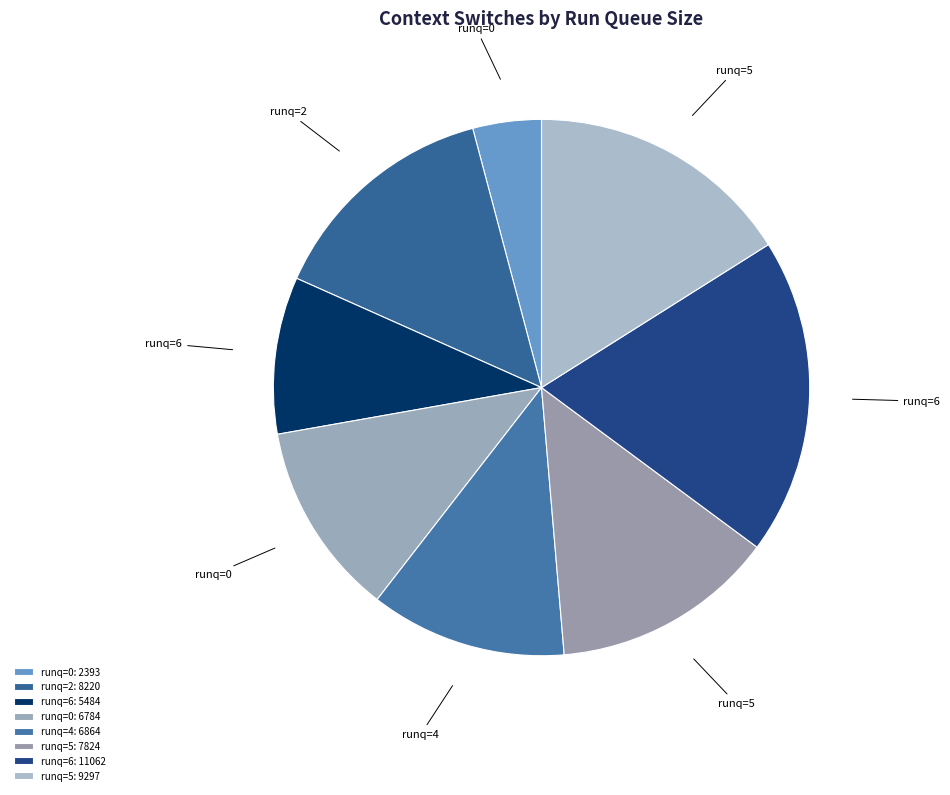

Count the number of slices in the pie.

8